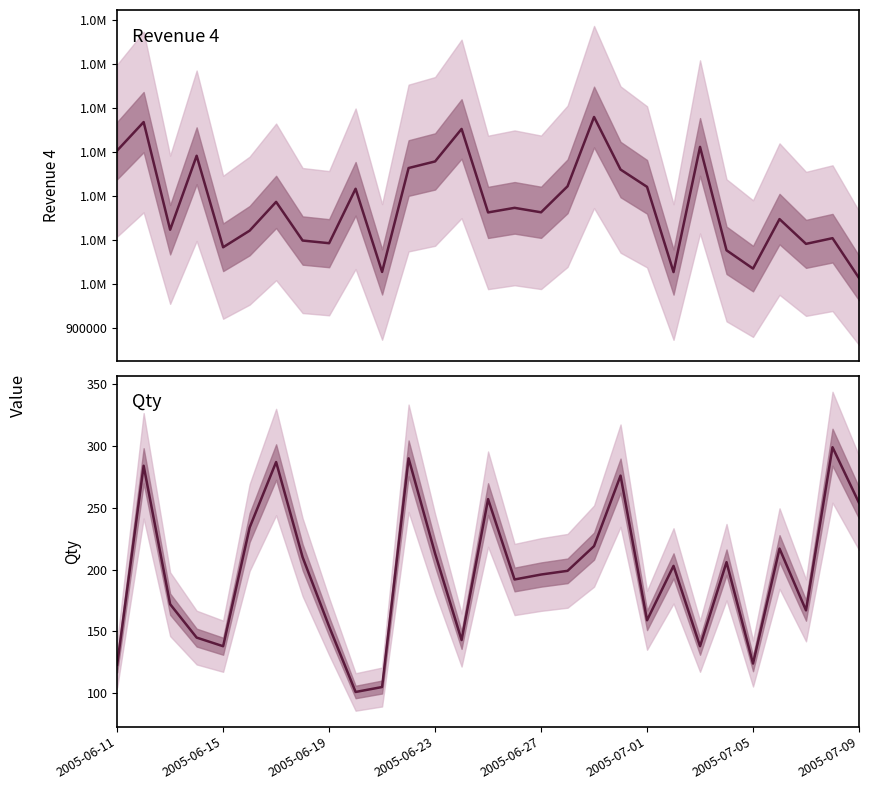

Is the value of Qty at 10 greater than the value of Revenue 4 at 25?

No